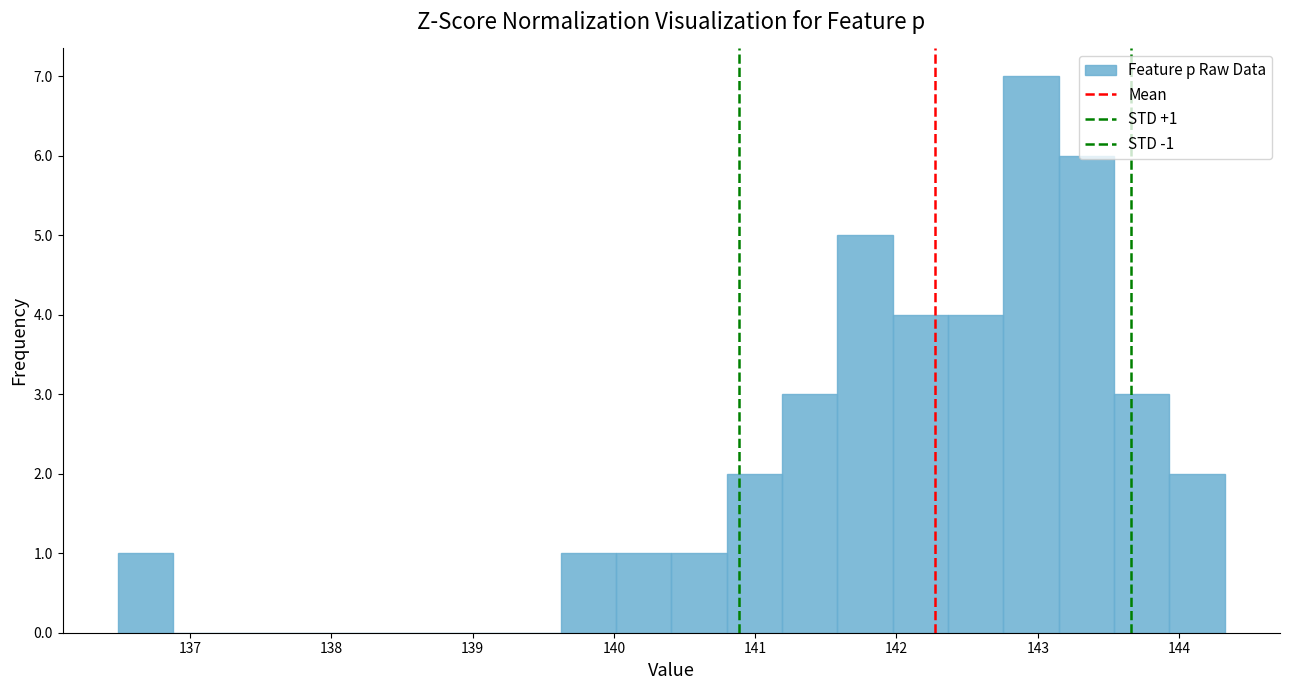

Around what value on the x-axis is the tallest bar? Give the approximate position of its centre, as read against the axis.

143.0